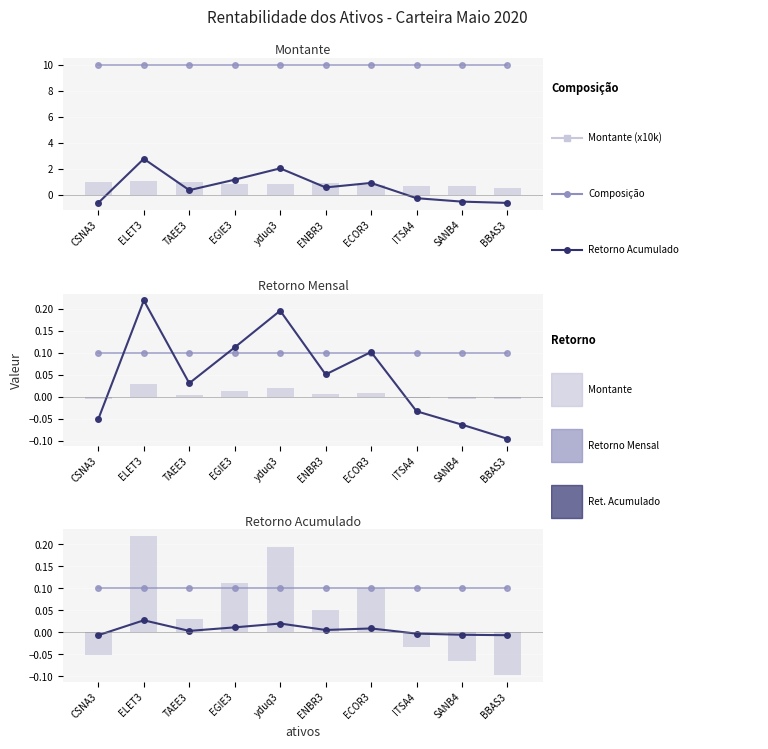

Are the bars grouped side by side (vs. stacked)?

Yes